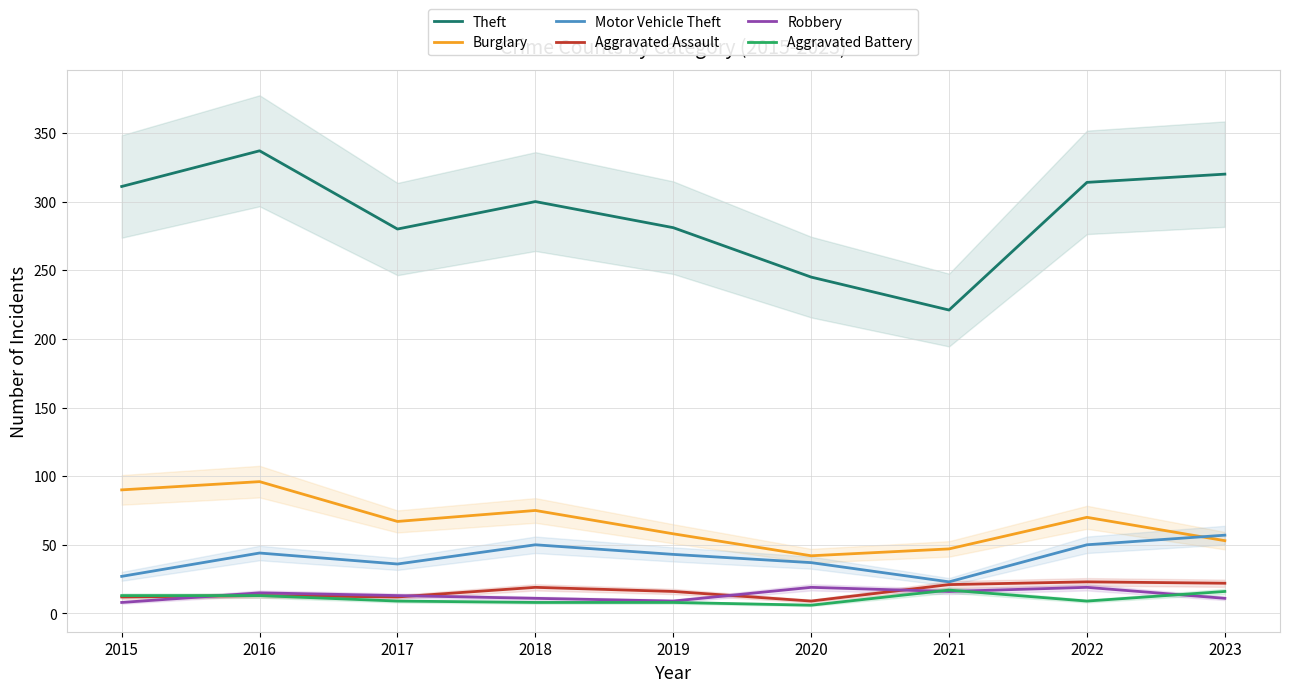

What are all the series names shown in the legend?

Theft, Burglary, Motor Vehicle Theft, Aggravated Assault, Robbery, Aggravated Battery